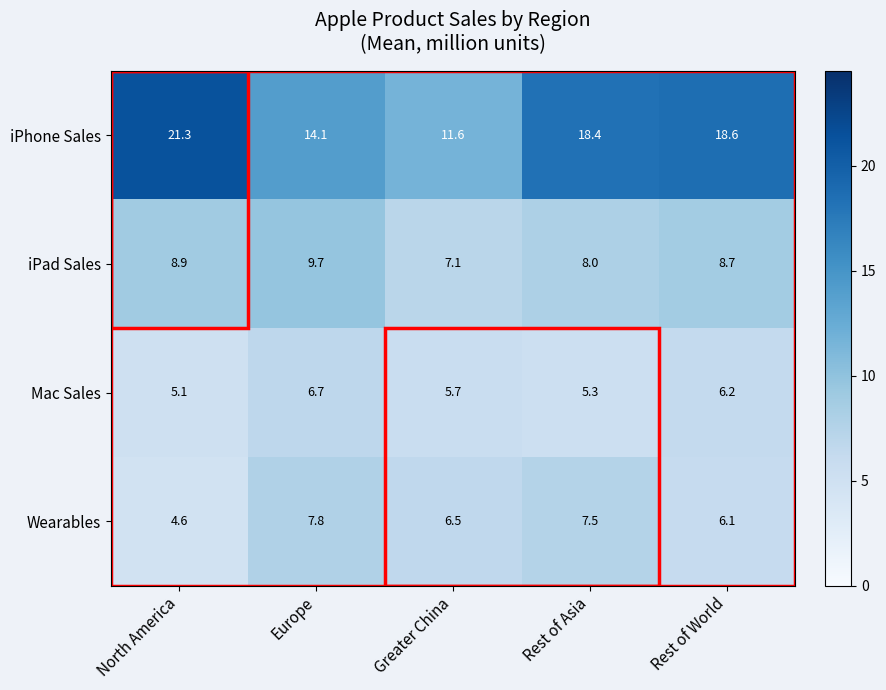

At which label is Wearables closest to 6?

Rest of World